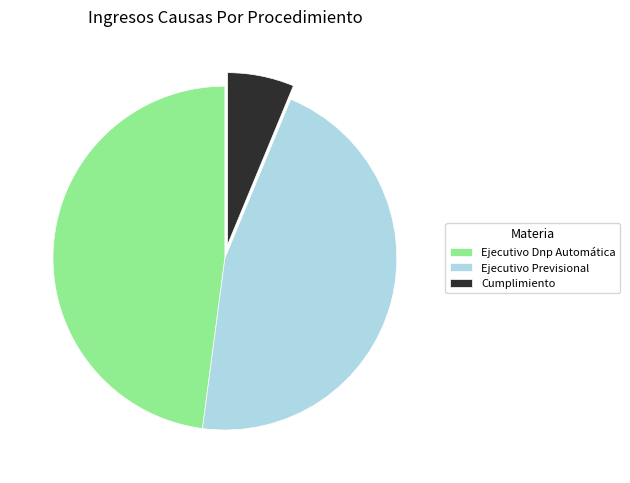

Is Cumplimiento the majority of the pie?

No